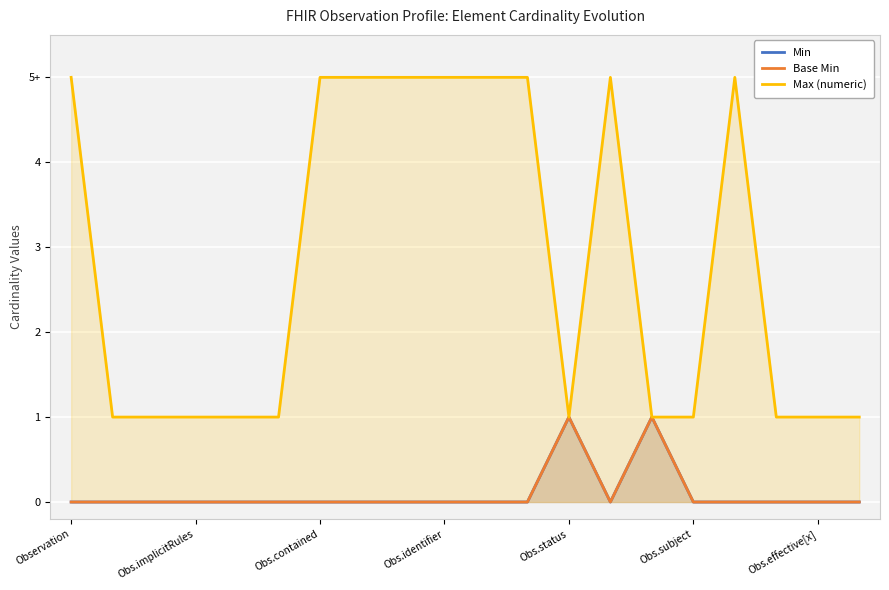

The Max (numeric) series shows 2 at 13. True or false?

False